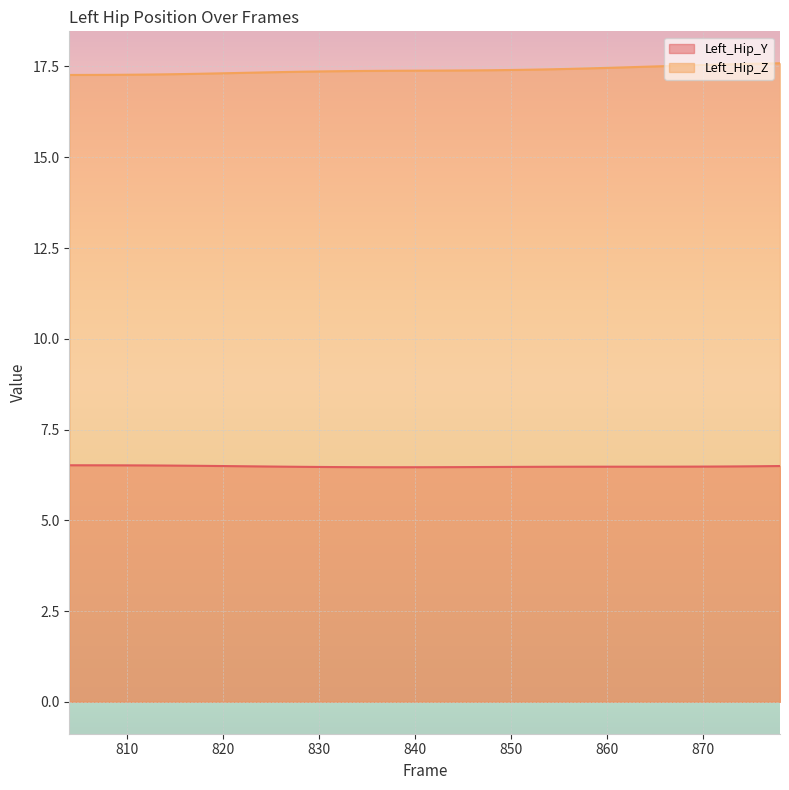

Rank the series by their average value, from highest to lowest.

Left_Hip_Z, Left_Hip_Y